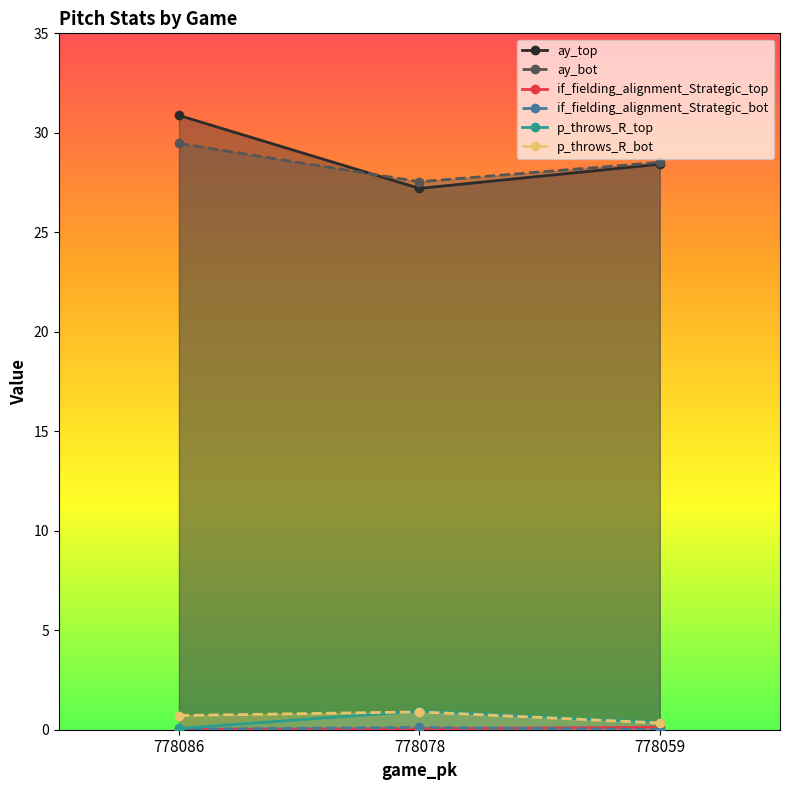

List the labels in order of if_fielding_alignment_Strategic_top value, smallest first.

778086, 778078, 778059